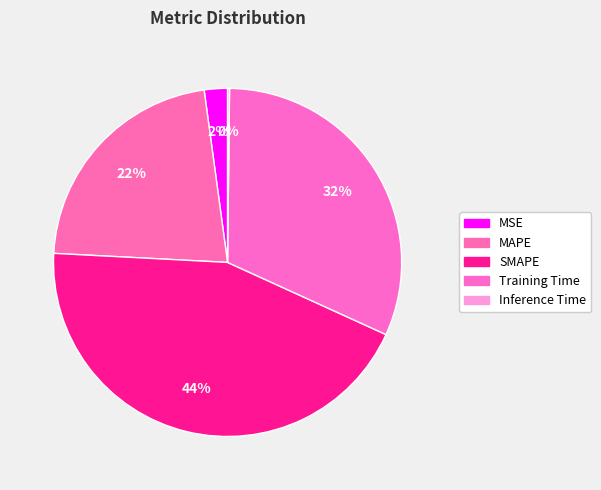

How many slices are in this pie chart?

5